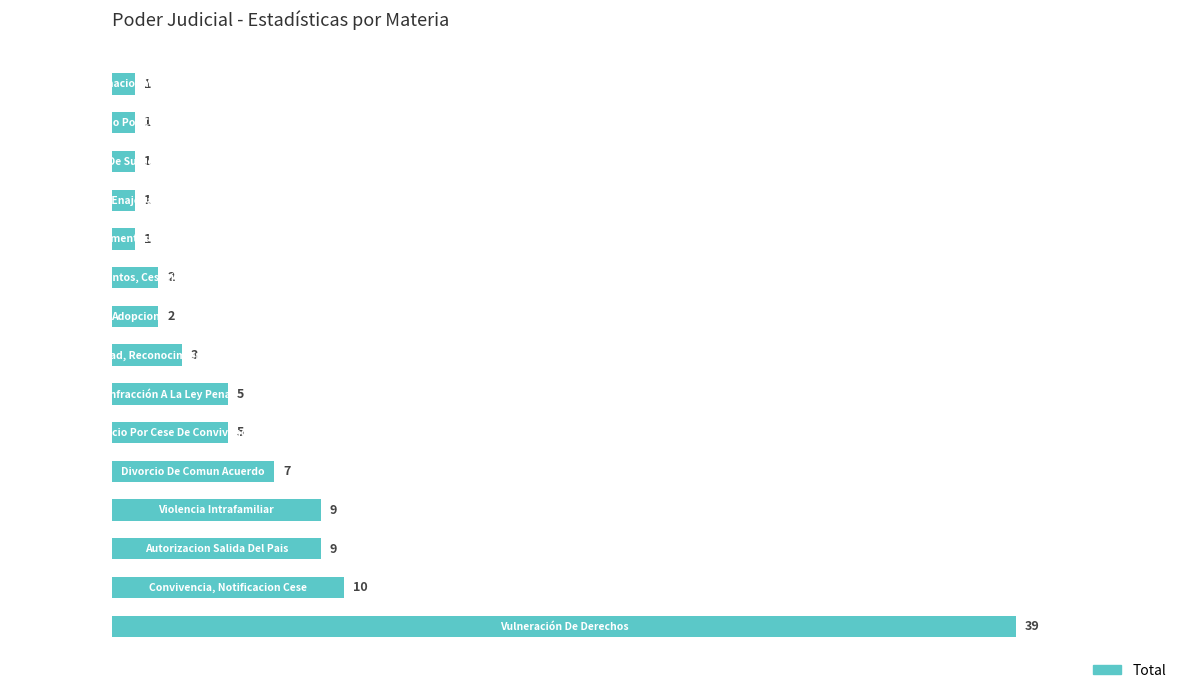

Are the bars horizontal?

Yes